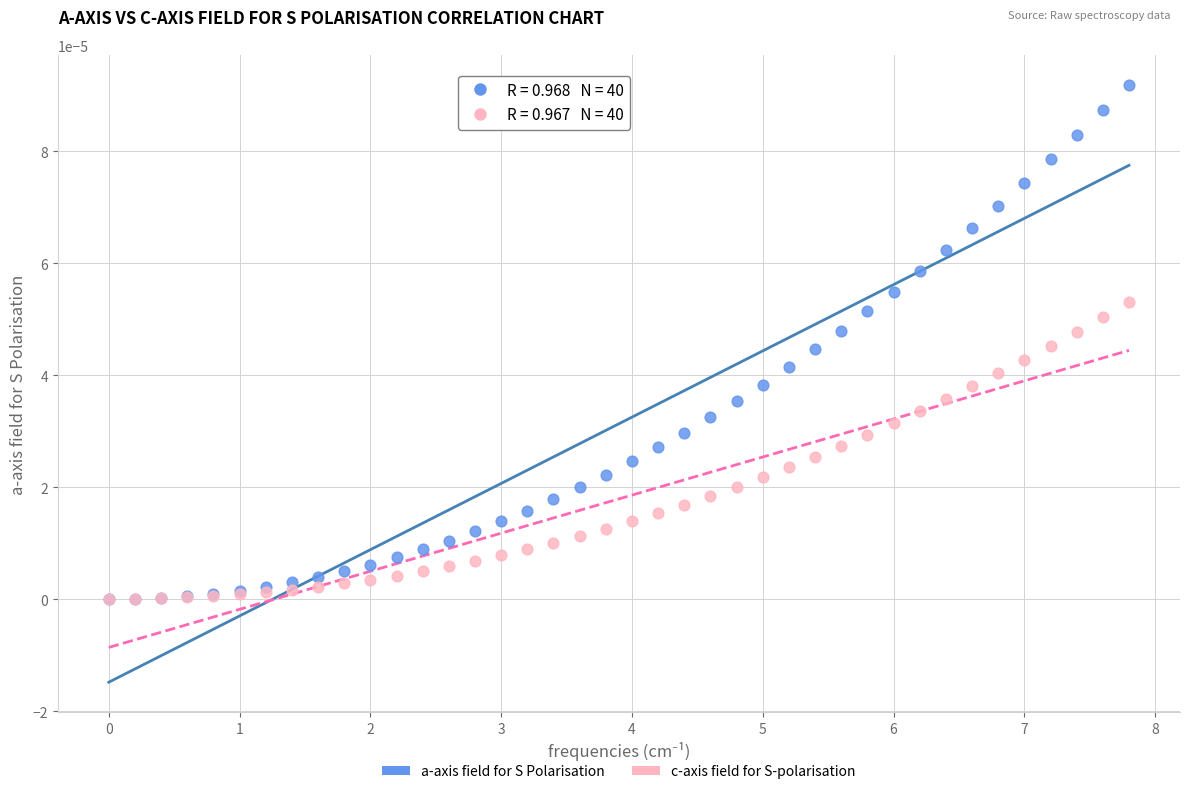

What are all the series names shown in the legend?

a-axis field for S Polarisation, c-axis field for S-polarisation